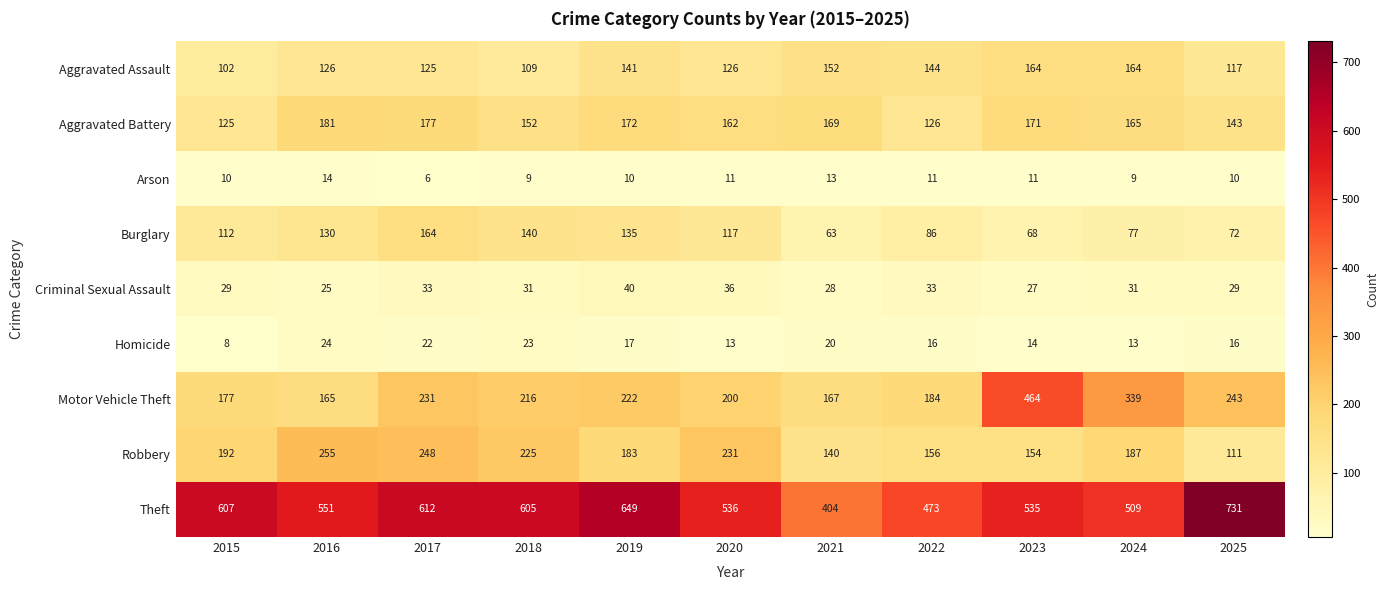

What is the greatest value displayed?

731